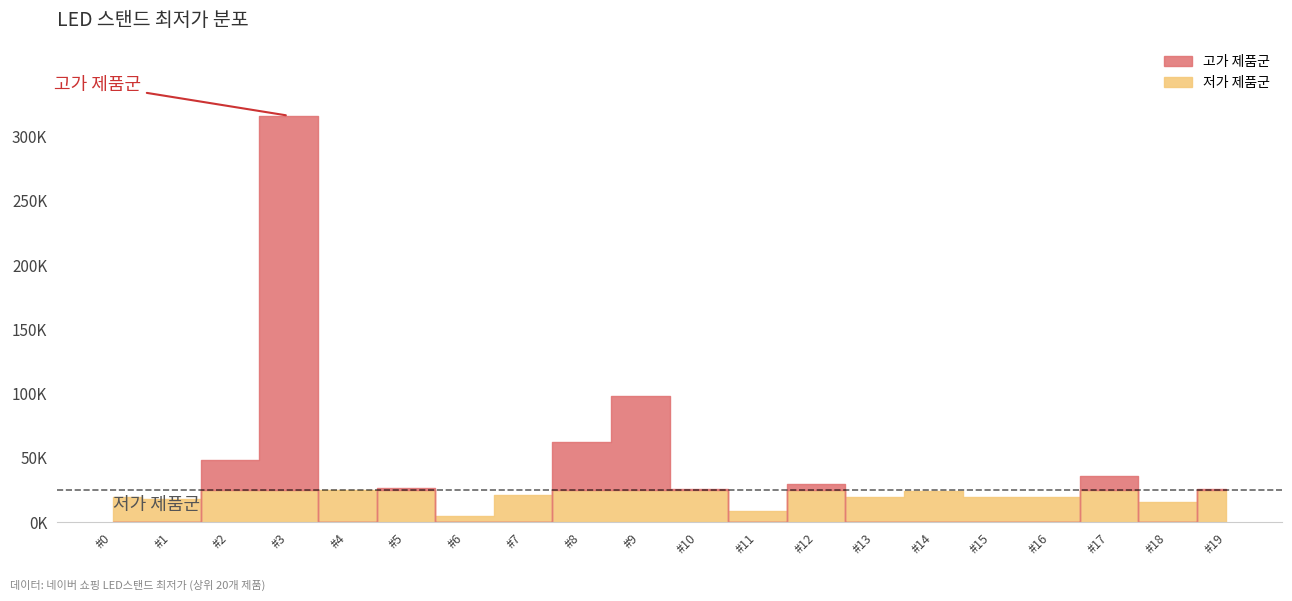

How many data points does each series have?

20